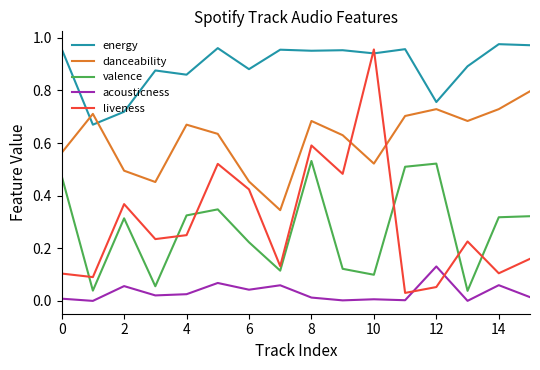

Does the chart have visible grid lines?

No